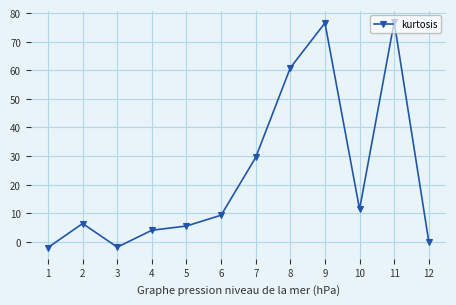

Where is the data nearest to the value 37?

7